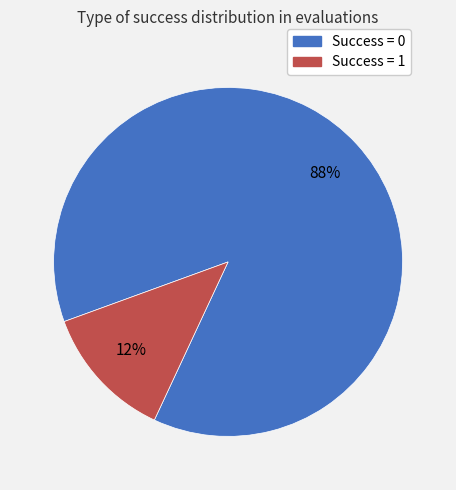

Do Success = 1 and Success = 0 together represent more than half of the pie?

Yes